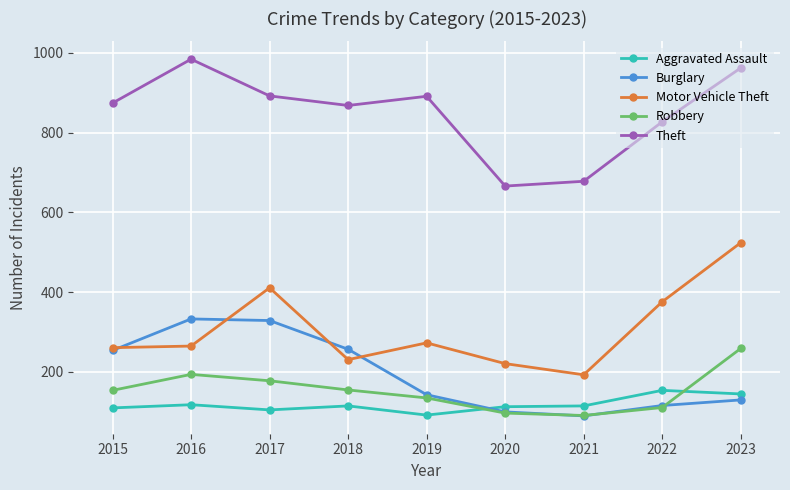

How many series are shown in this chart?

5